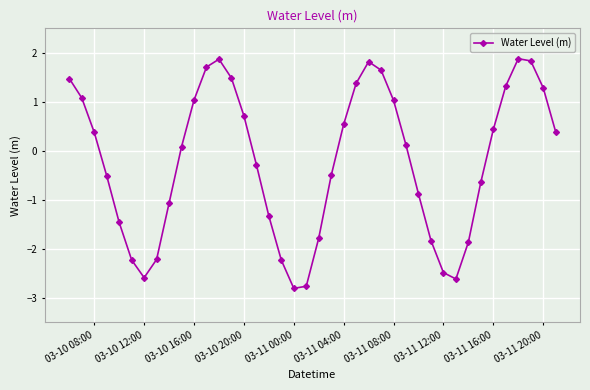

What is the value of the 36th point from the left?

1.3